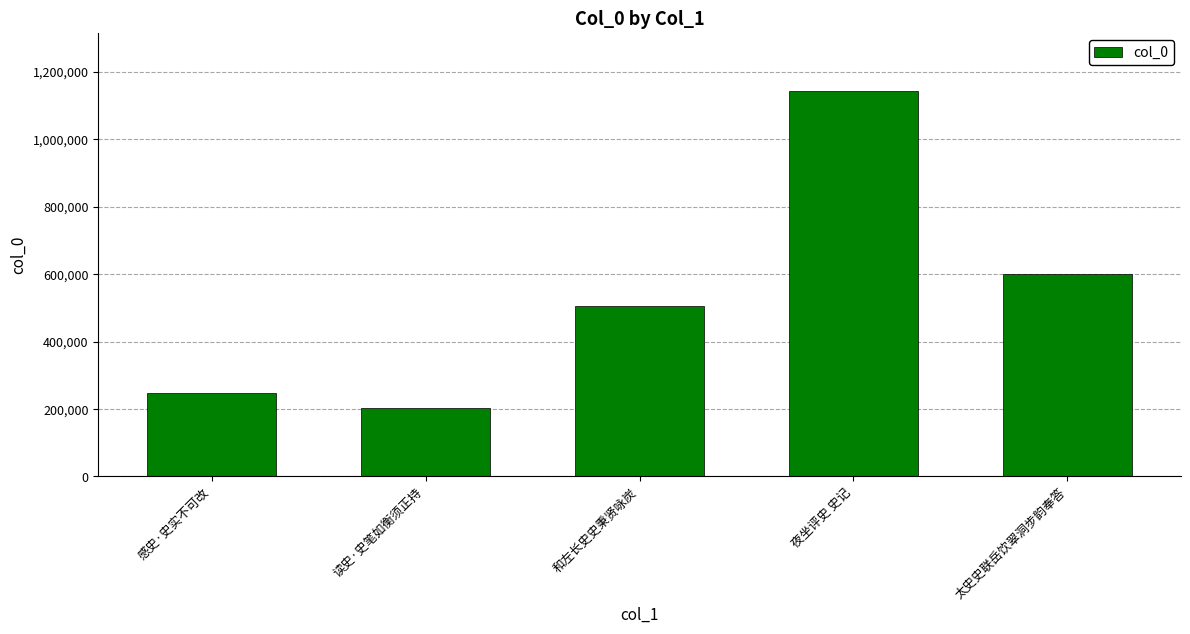

Reading left to right, list all the values displayed in this chart.

248559	203343	504106	1142753	600979